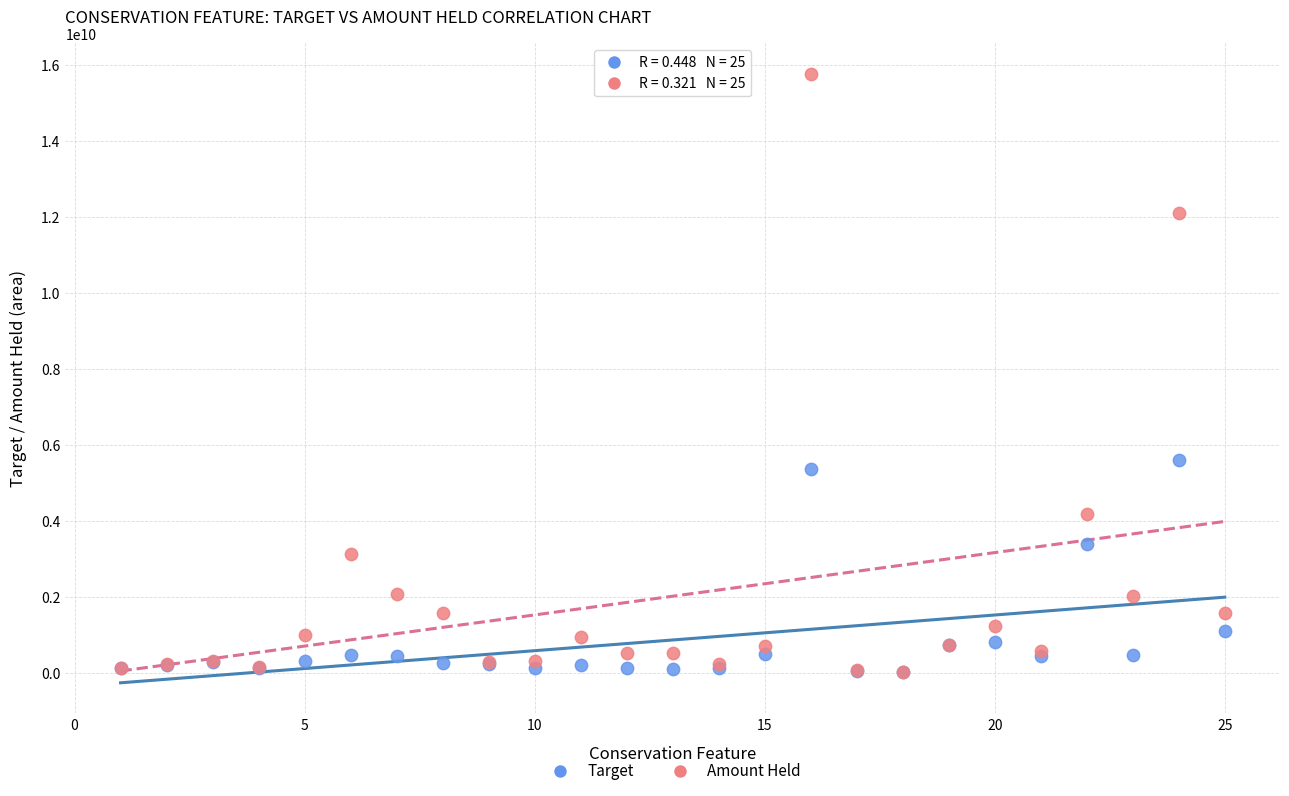

What are all the series names shown in the legend?

Target, Amount Held